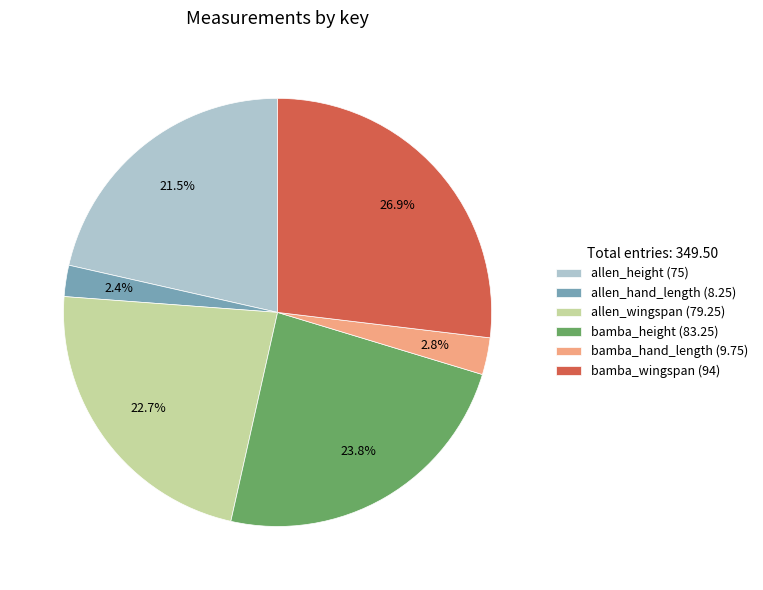

Is there any slice that represents more than half of the pie?

No